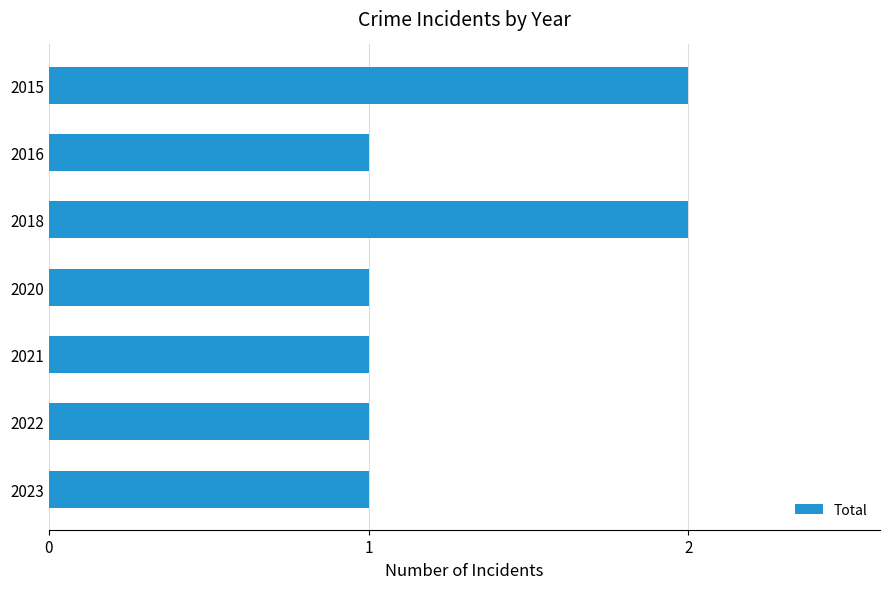

How many bars are there in total?

7